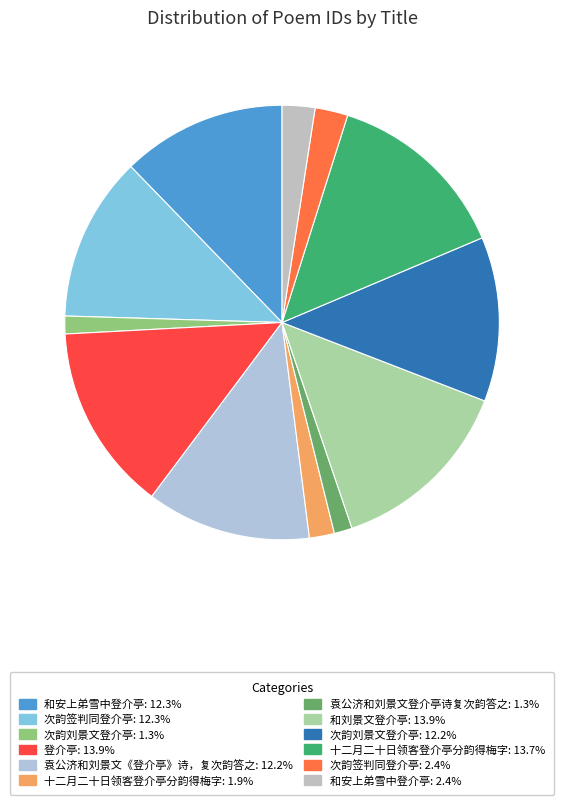

Does any single category account for the majority?

No